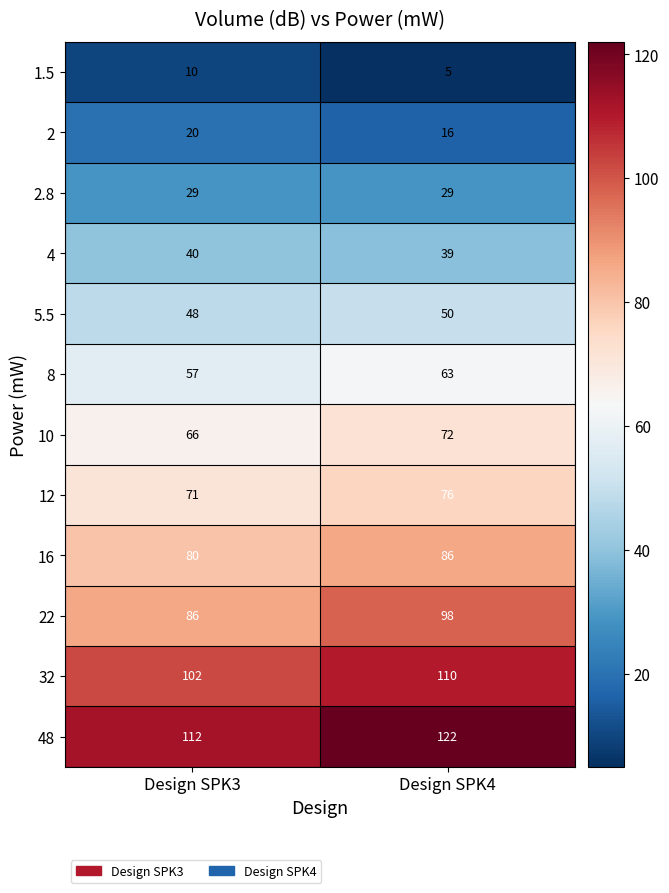

Which series has the largest total across all categories?

48